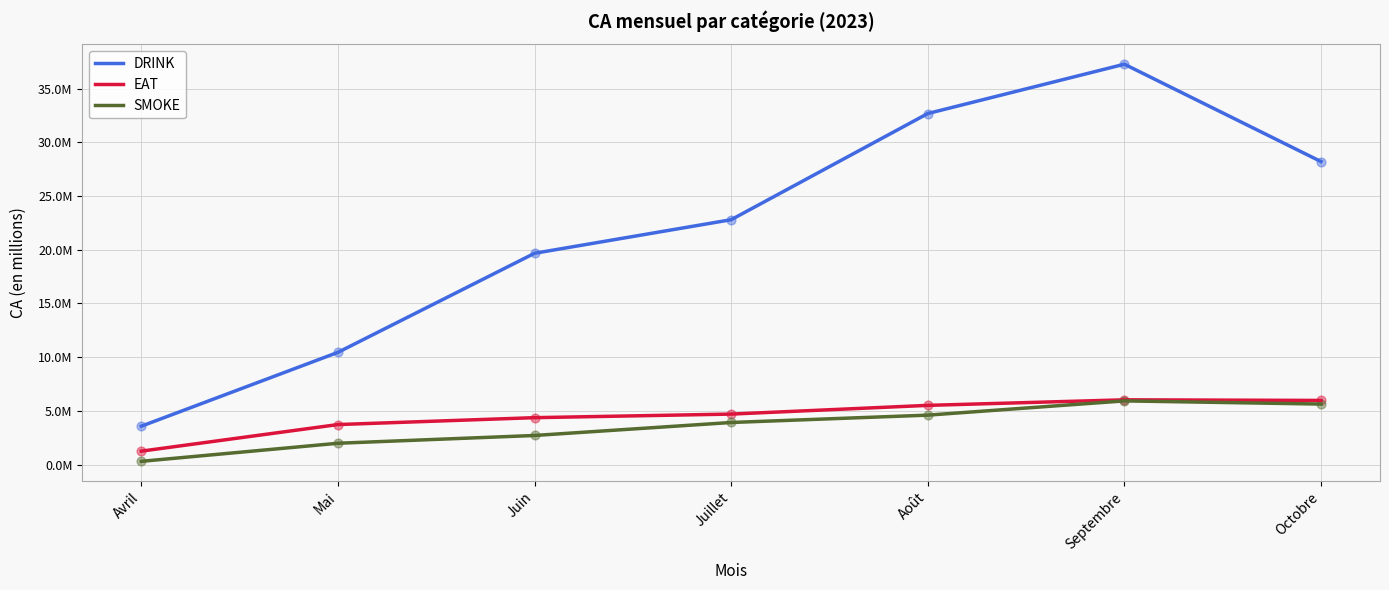

What is the total value across all series at Juillet?

31402000